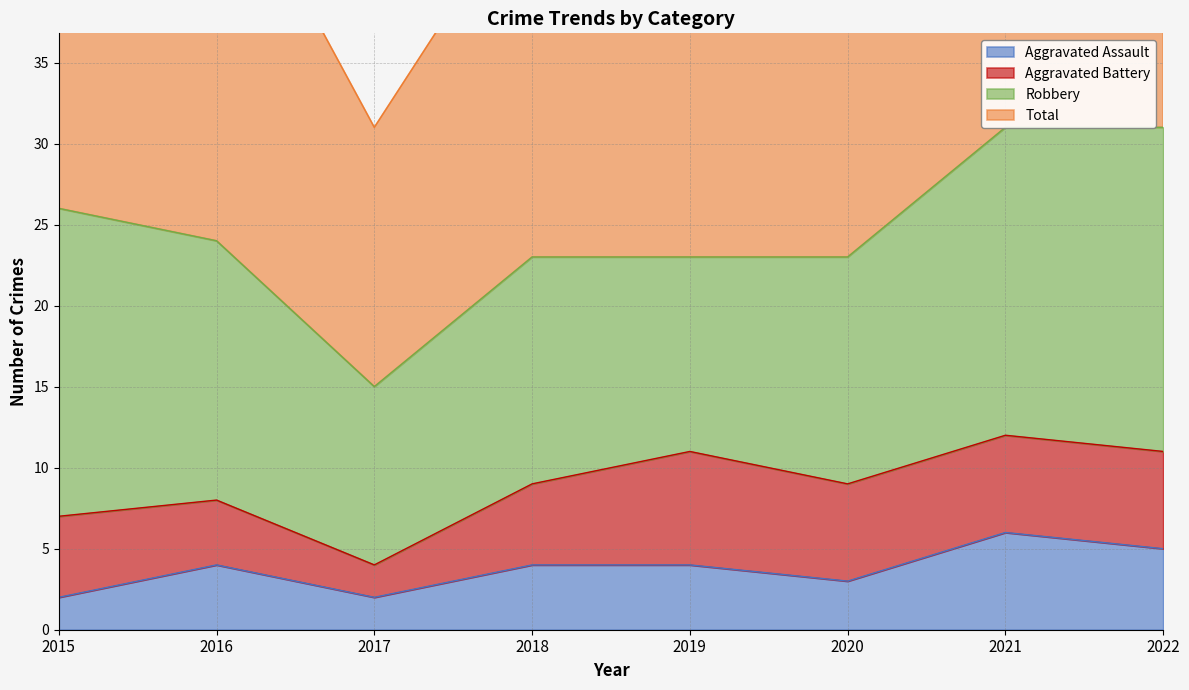

Where is Total nearest to the value 47?

2020